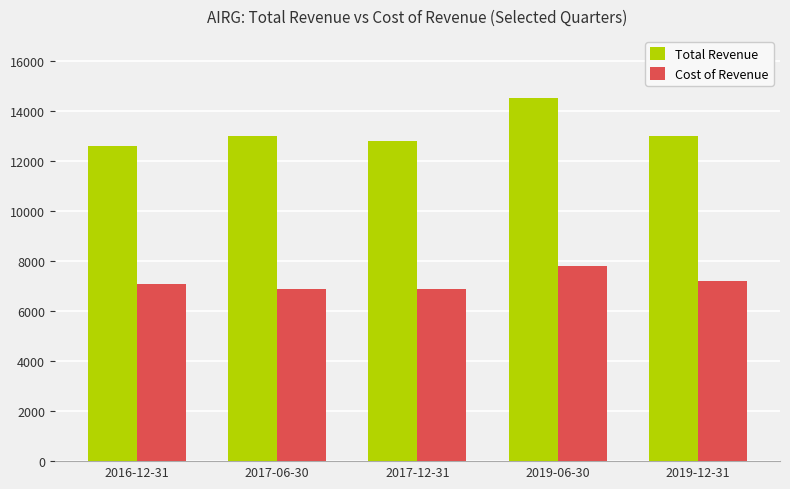

Which label corresponds to the largest value in the chart?

2019-06-30